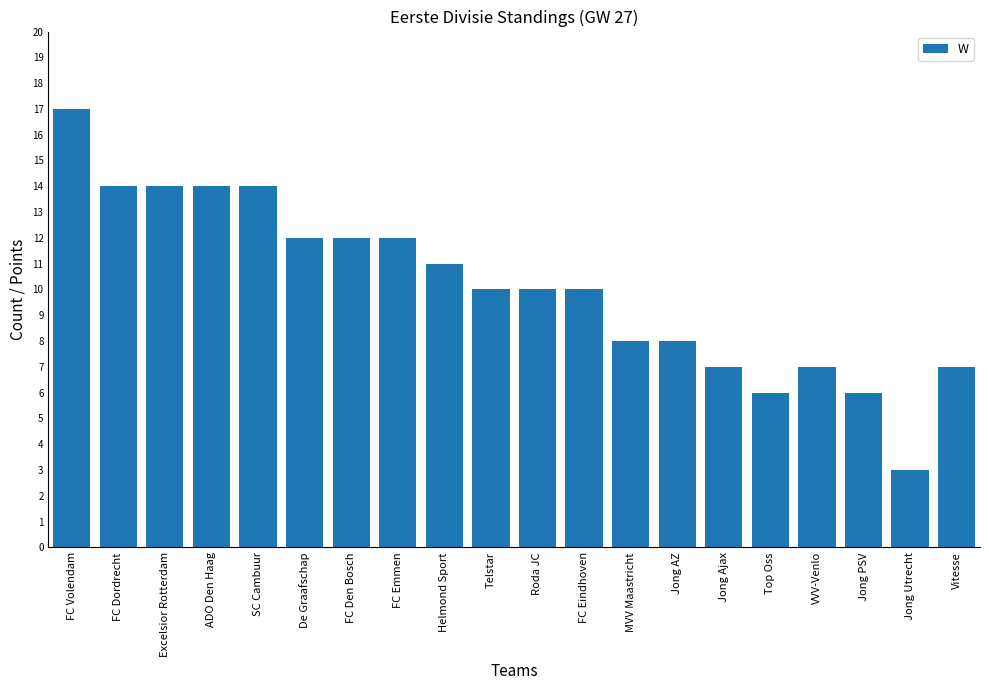

Reading right to left, what are all the values shown in this chart?

7	3	6	7	6	7	8	8	10	10	10	11	12	12	12	14	14	14	14	17